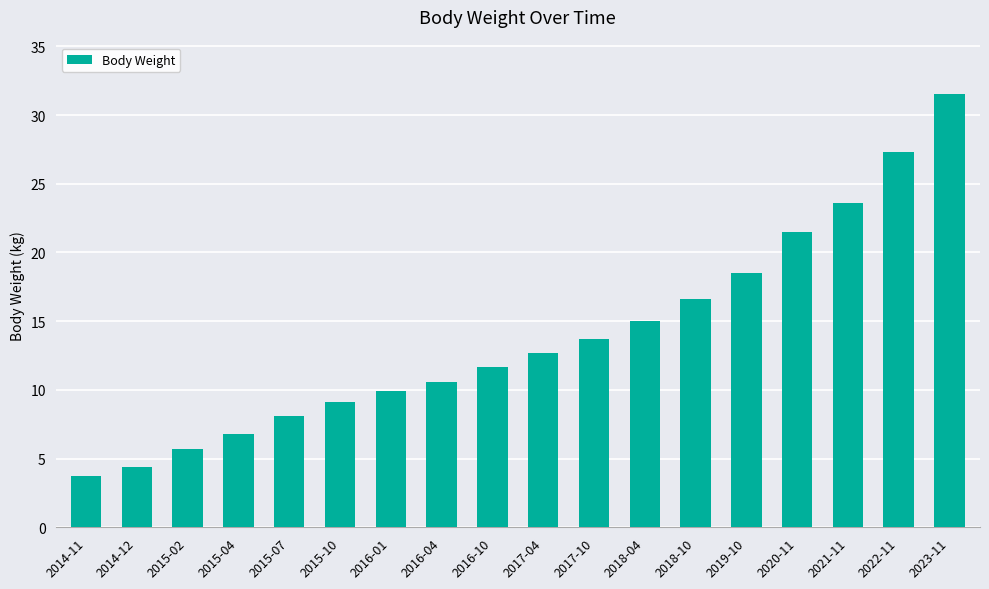

How many data points are above 12?

9